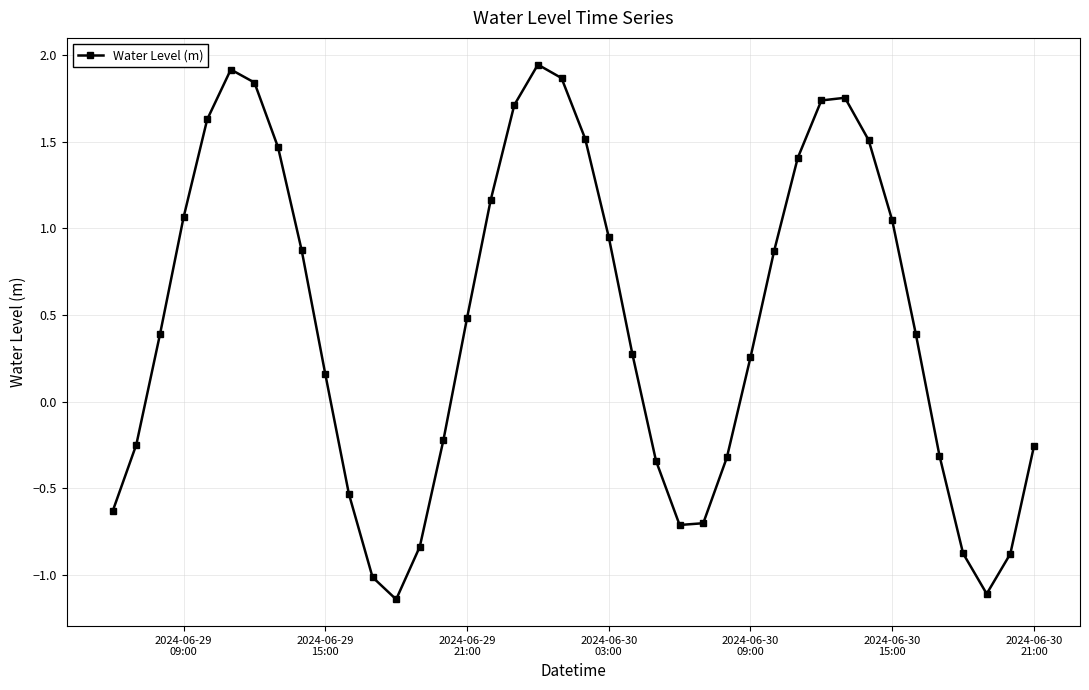

How many points are higher than both their immediate neighbors (excluding endpoints)?

3